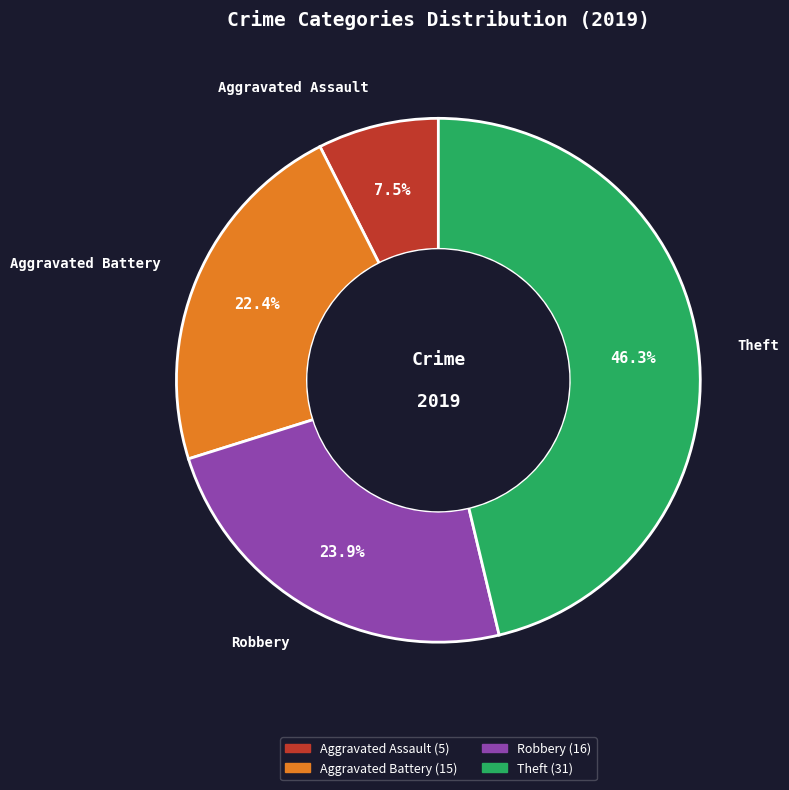

To the nearest percent, what is the difference between the largest and smallest slice percentages?

39%